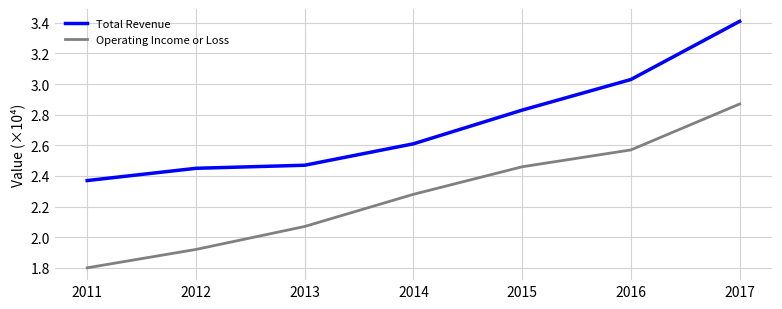

What is the difference between the maximum and minimum values in the Operating Income or Loss series?

1.1